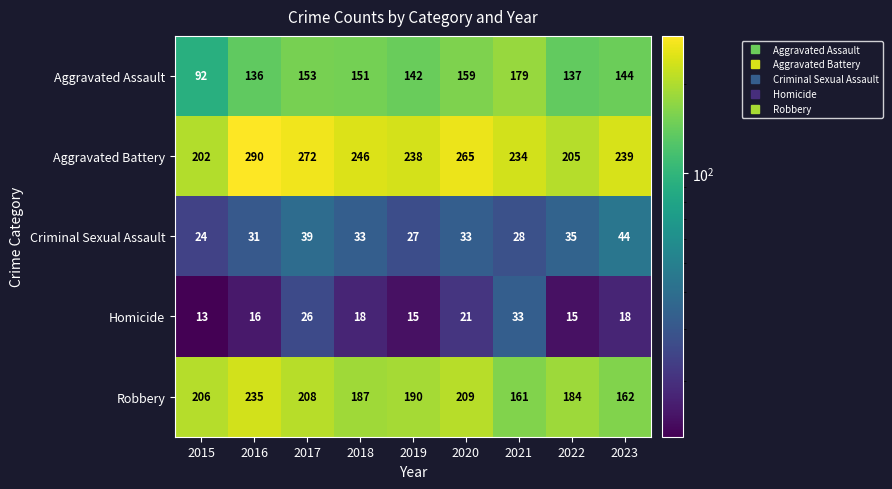

At how many categories does at least one series exceed 118?

9